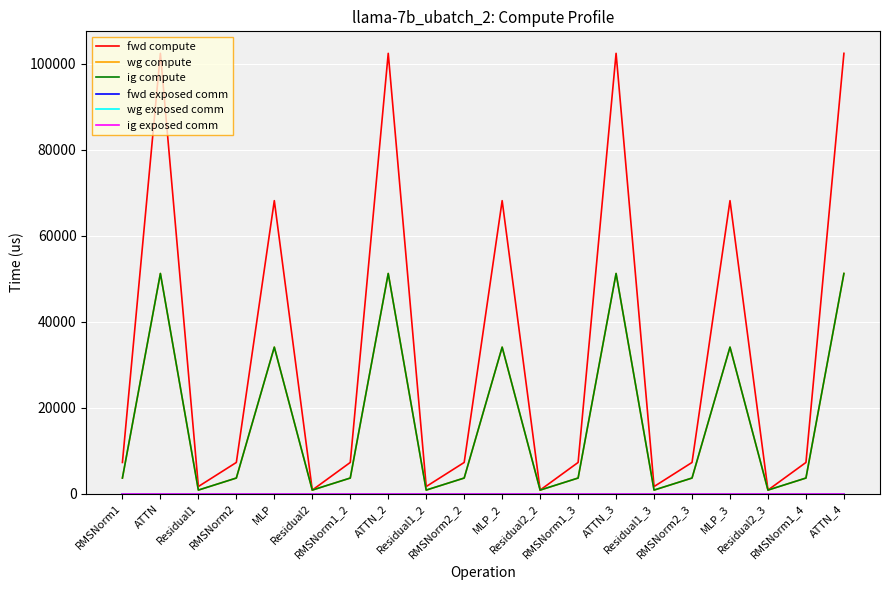

Does the chart have visible grid lines?

Yes